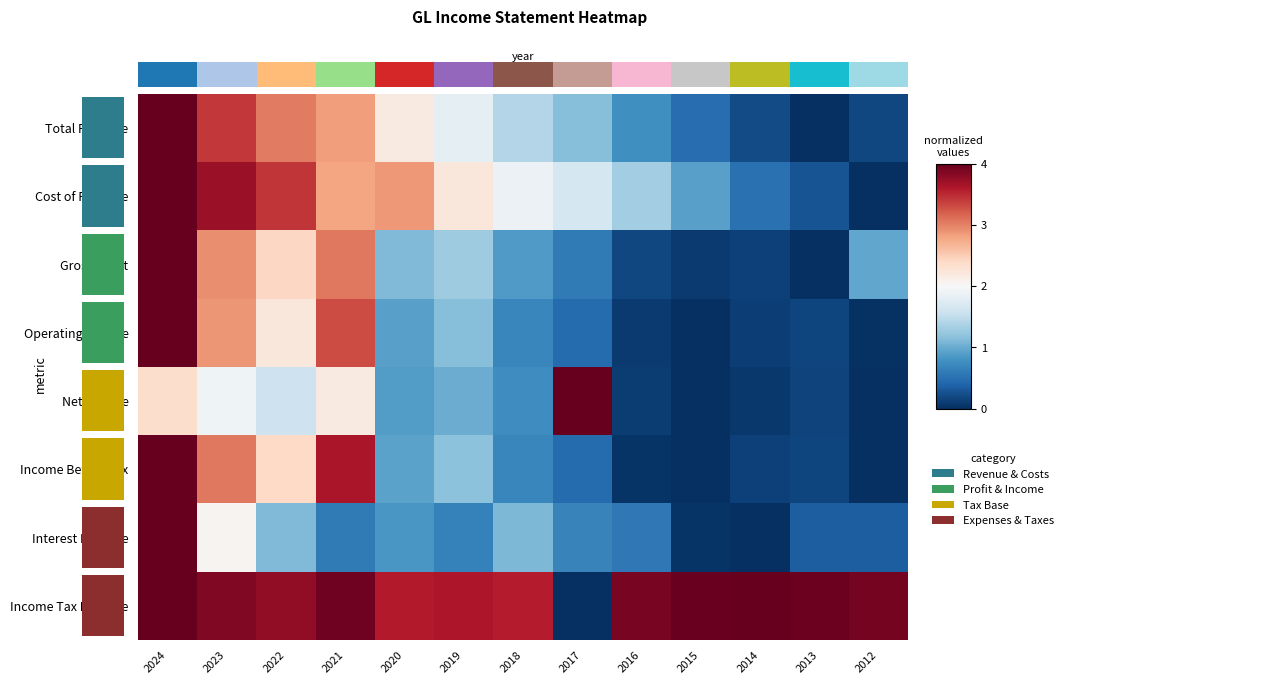

Reading left to right, transcribe all the data shown in this chart.

Total Revenue: 2024=4.0	2023=3.4	2022=3.0	2021=2.8	2020=2.2	2019=1.8	2018=1.4	2017=1.2	2016=0.8	2015=0.5	2014=0.2	2013=0.0	2012=0.2
Cost of Revenue: 2024=4.0	2023=3.7	2022=3.4	2021=2.8	2020=2.9	2019=2.2	2018=1.9	2017=1.7	2016=1.3	2015=0.9	2014=0.5	2013=0.3	2012=0.0
Gross Profit: 2024=4.0	2023=2.9	2022=2.4	2021=3.1	2020=1.1	2019=1.3	2018=0.9	2017=0.6	2016=0.2	2015=0.1	2014=0.1	2013=0.0	2012=1.0
Operating Income: 2024=4.0	2023=2.9	2022=2.2	2021=3.3	2020=0.9	2019=1.1	2018=0.7	2017=0.5	2016=0.1	2015=0.0	2014=0.1	2013=0.2	2012=0.0
Net Income: 2024=2.3	2023=1.9	2022=1.6	2021=2.2	2020=0.9	2019=1.0	2018=0.8	2017=4.0	2016=0.1	2015=0.0	2014=0.1	2013=0.1	2012=0.0
Income Before Tax: 2024=4.0	2023=3.1	2022=2.4	2021=3.6	2020=0.9	2019=1.2	2018=0.7	2017=0.5	2016=0.0	2015=0.0	2014=0.1	2013=0.2	2012=0.0
Interest Expense: 2024=4.0	2023=2.1	2022=1.1	2021=0.6	2020=0.8	2019=0.6	2018=1.1	2017=0.7	2016=0.6	2015=0.0	2014=0.0	2013=0.3	2012=0.3
Income Tax Expense: 2024=4.0	2023=3.9	2022=3.8	2021=3.9	2020=3.6	2019=3.6	2018=3.6	2017=0.0	2016=3.9	2015=4.0	2014=4.0	2013=4.0	2012=3.9